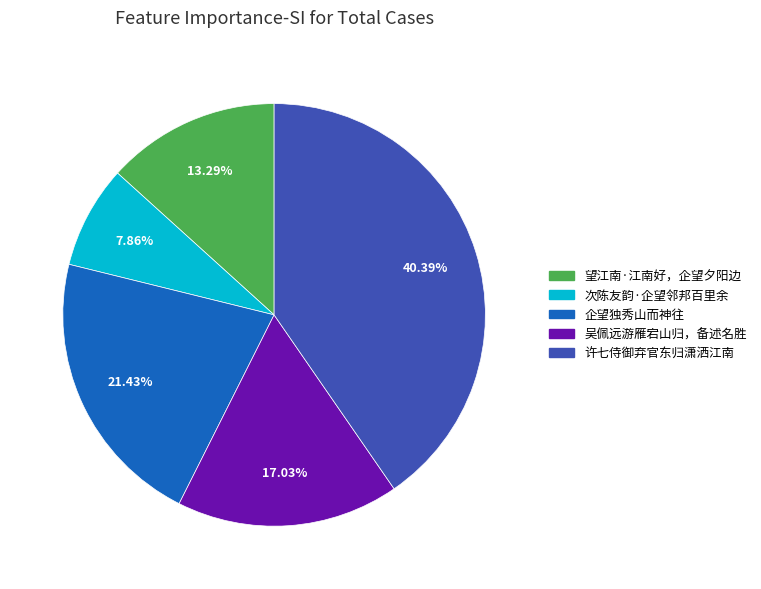

Combined, do 次陈友韵·企望邻邦百里余 and 企望独秀山而神往 account for over 50%?

No